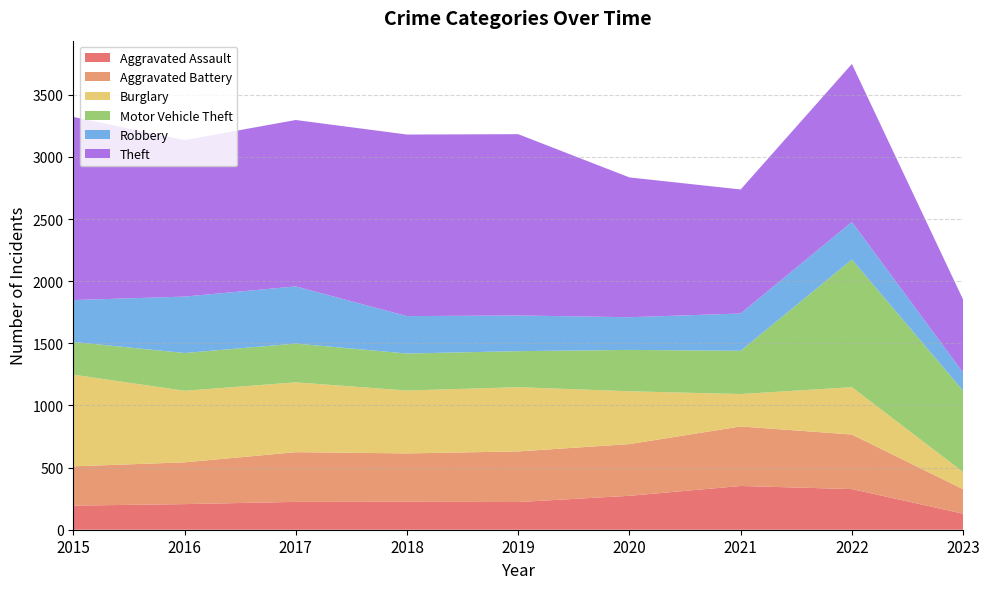

Reading left to right, what are all the values shown in this chart?

Aggravated Assault: 2015=194	2016=206	2017=224	2018=225	2019=223	2020=273	2021=352	2022=327	2023=129
Aggravated Battery: 2015=316	2016=336	2017=400	2018=389	2019=407	2020=416	2021=479	2022=439	2023=197
Burglary: 2015=738	2016=576	2017=562	2018=506	2019=517	2020=425	2021=261	2022=381	2023=138
Motor Vehicle Theft: 2015=263	2016=304	2017=312	2018=298	2019=290	2020=333	2021=348	2022=1027	2023=654
Robbery: 2015=337	2016=454	2017=460	2018=301	2019=287	2020=263	2021=300	2022=303	2023=146
Theft: 2015=1474	2016=1259	2017=1339	2018=1461	2019=1459	2020=1125	2021=998	2022=1271	2023=588